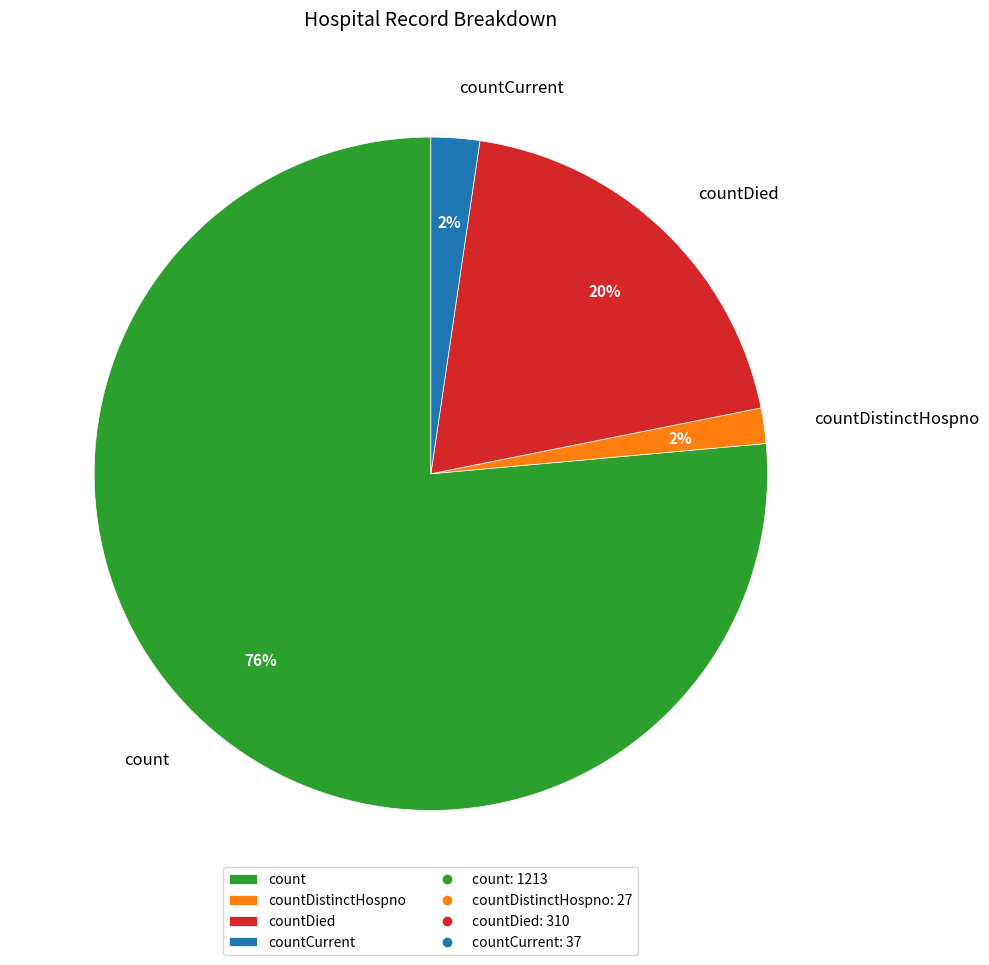

How many slices are in this pie chart?

4